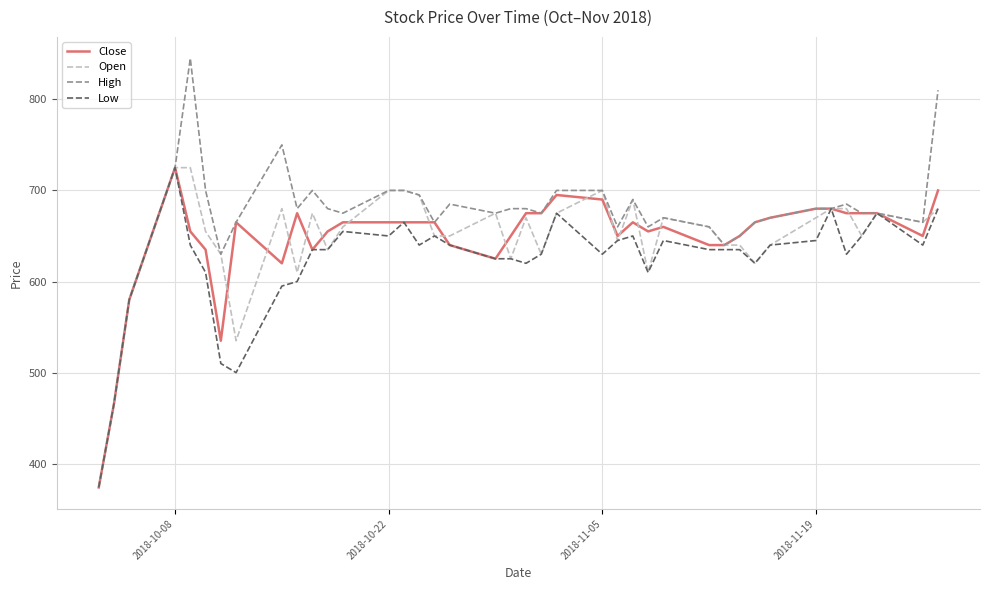

What is the smallest value displayed?

374